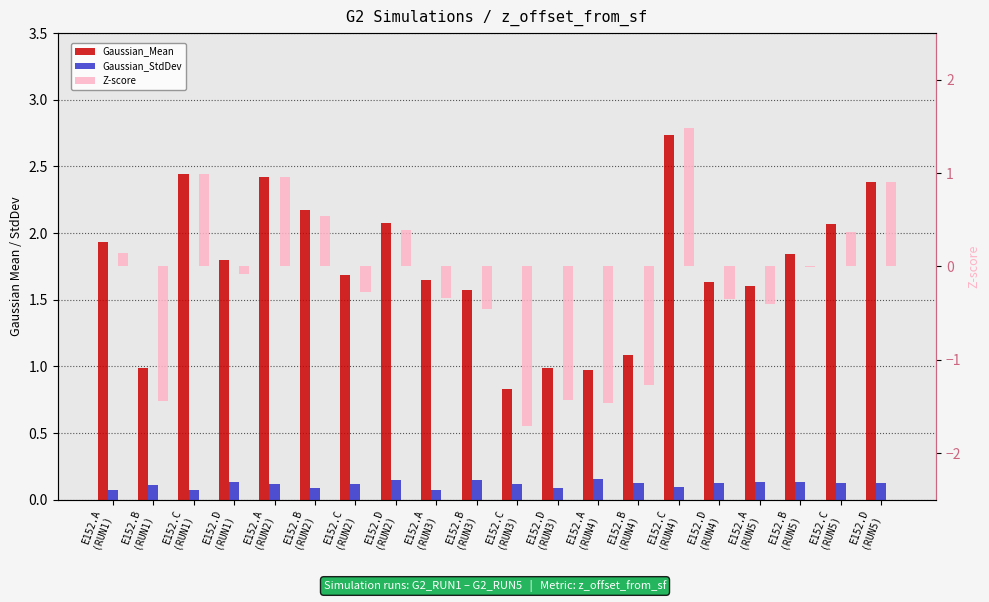

What are all the series names shown in the legend?

Gaussian_Mean, Gaussian_StdDev, Z-score